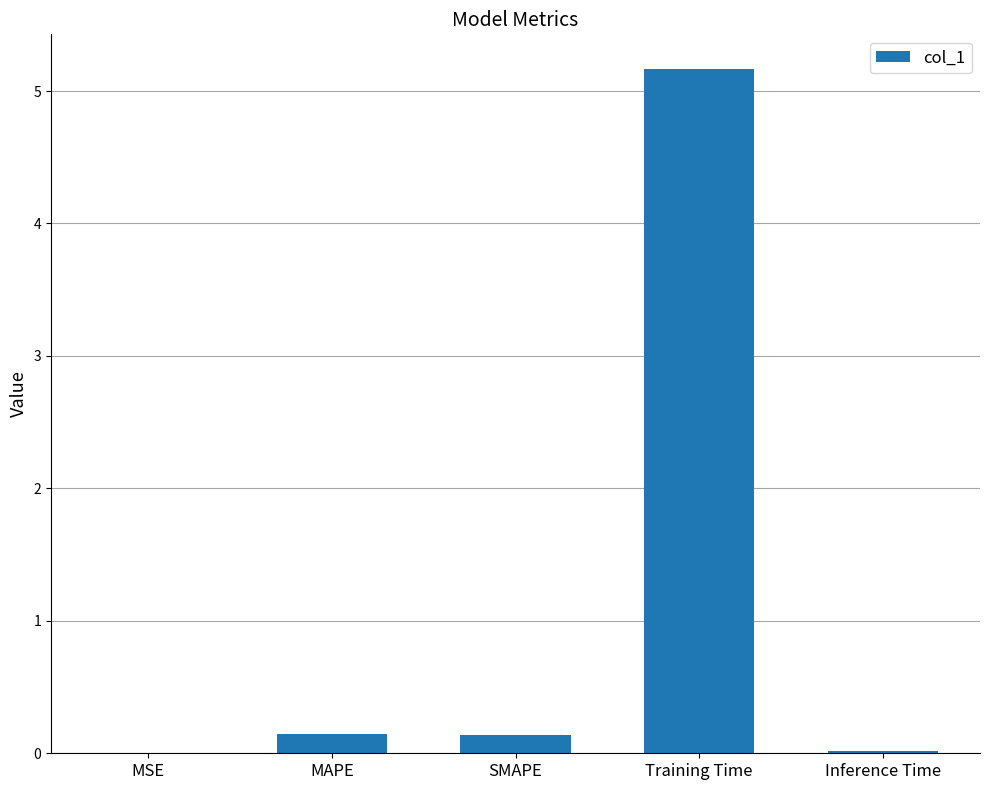

What value does the data have at Training Time?

5.2